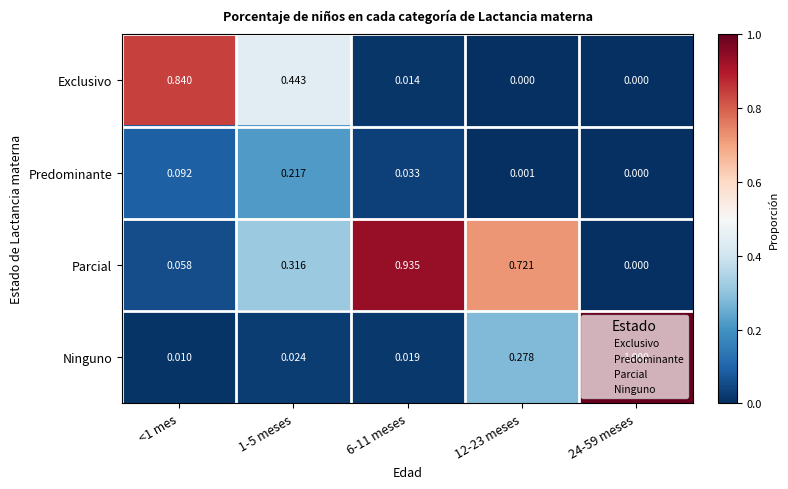

Rank the series at 6-11 meses from lowest to highest value.

Exclusivo, Ninguno, Predominante, Parcial